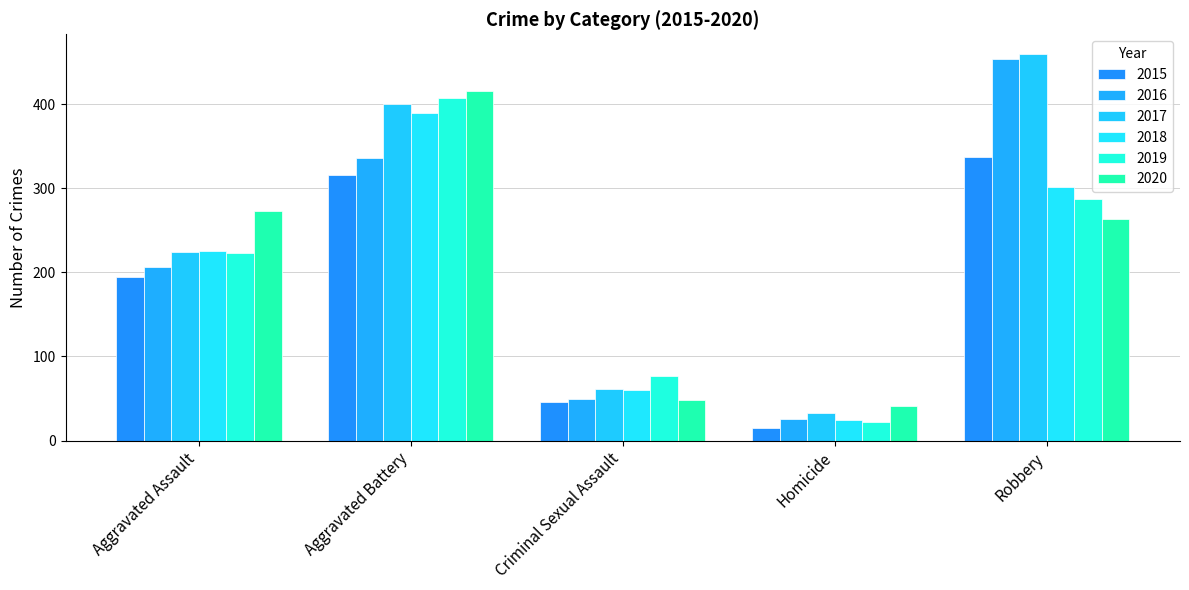

What is the highest value of the 2016 series?

454